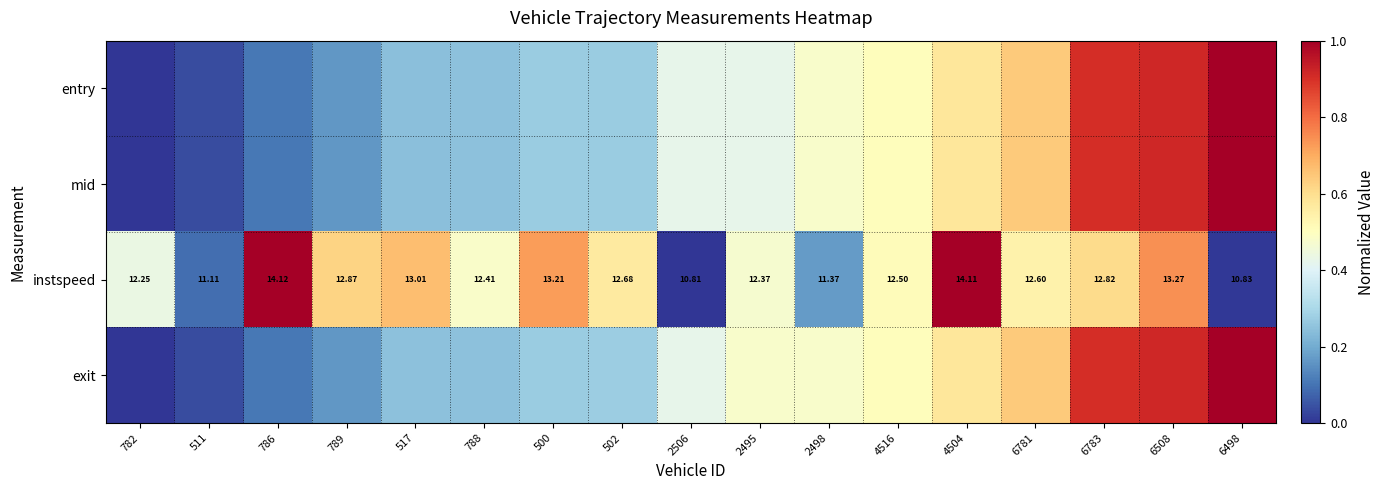

Between 6498 and 6508, which is larger?

6498